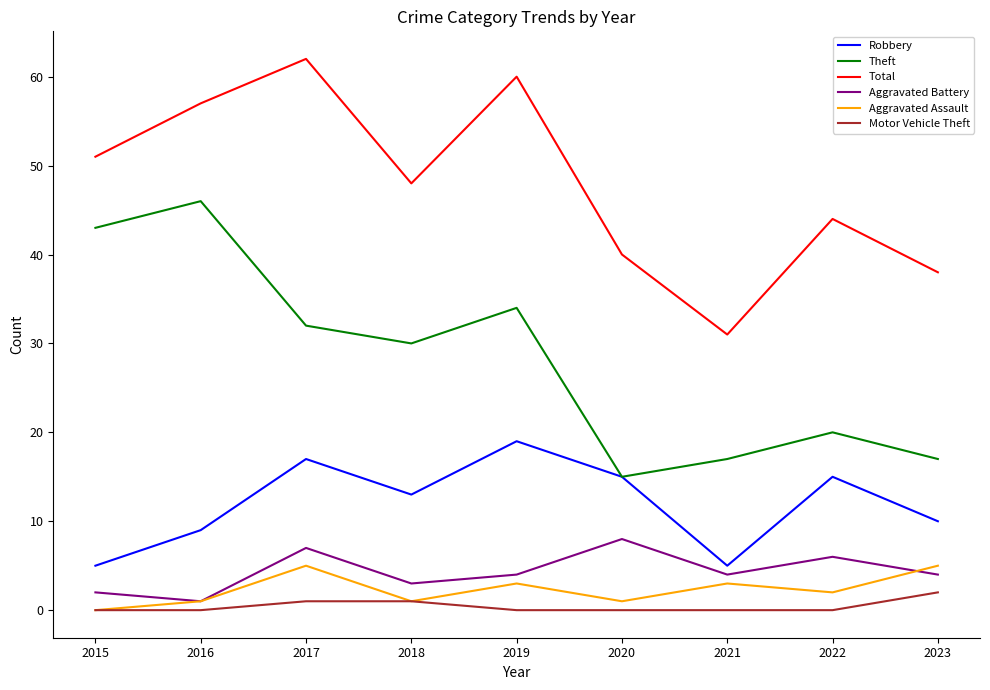

Which category has the highest value in the Total series?

2017